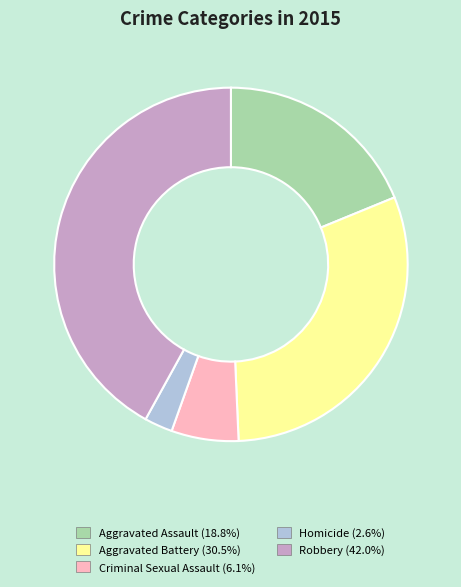

Which category has the biggest portion of the pie?

Robbery